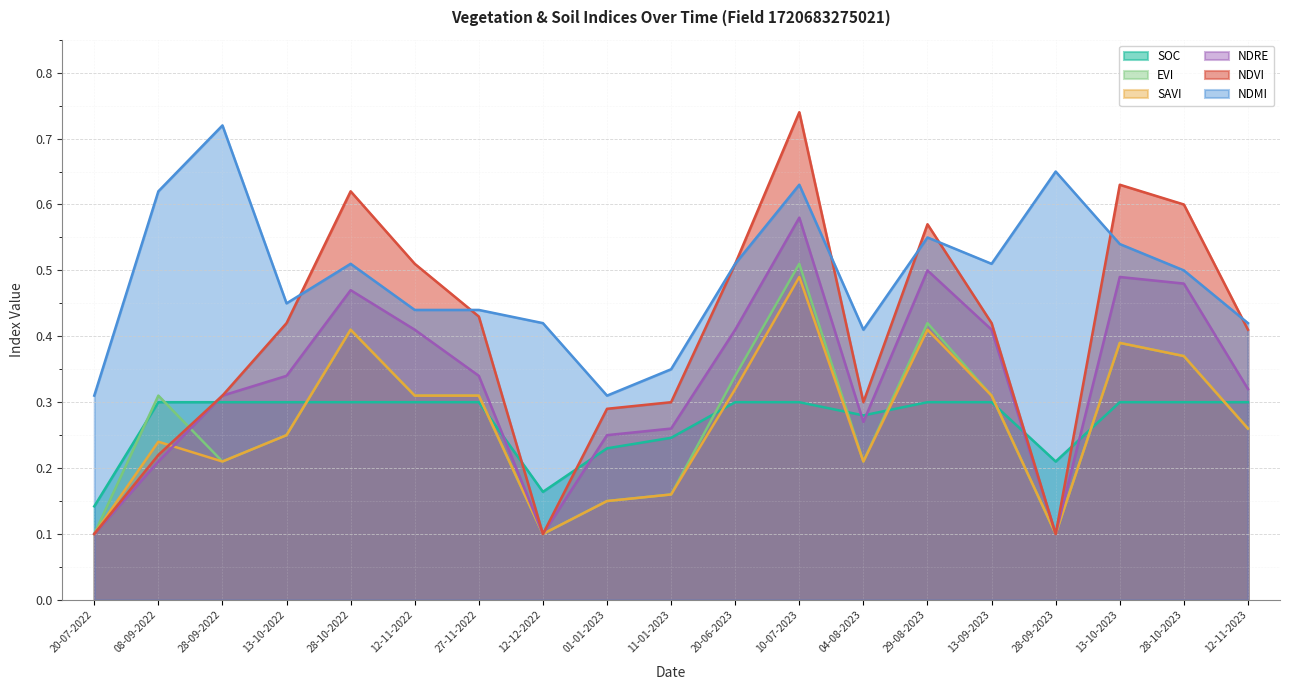

Which series has the largest range (max minus min)?

NDVI